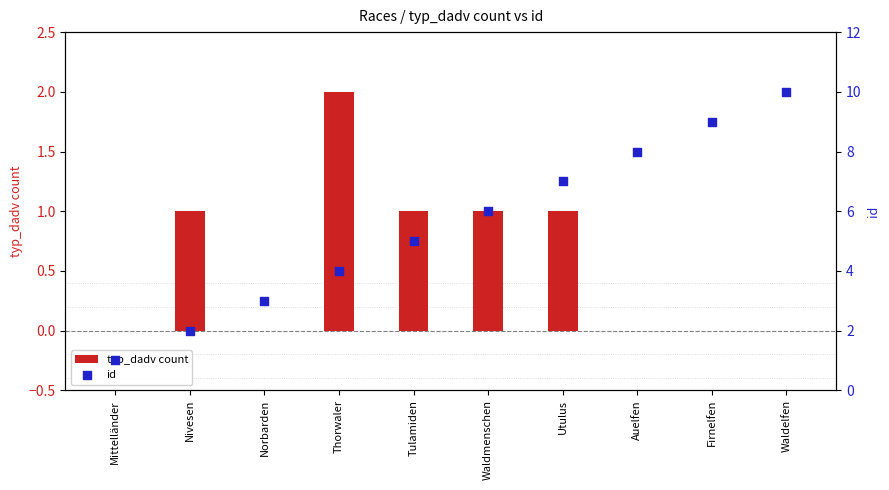

At how many categories does at least one series exceed 2?

8